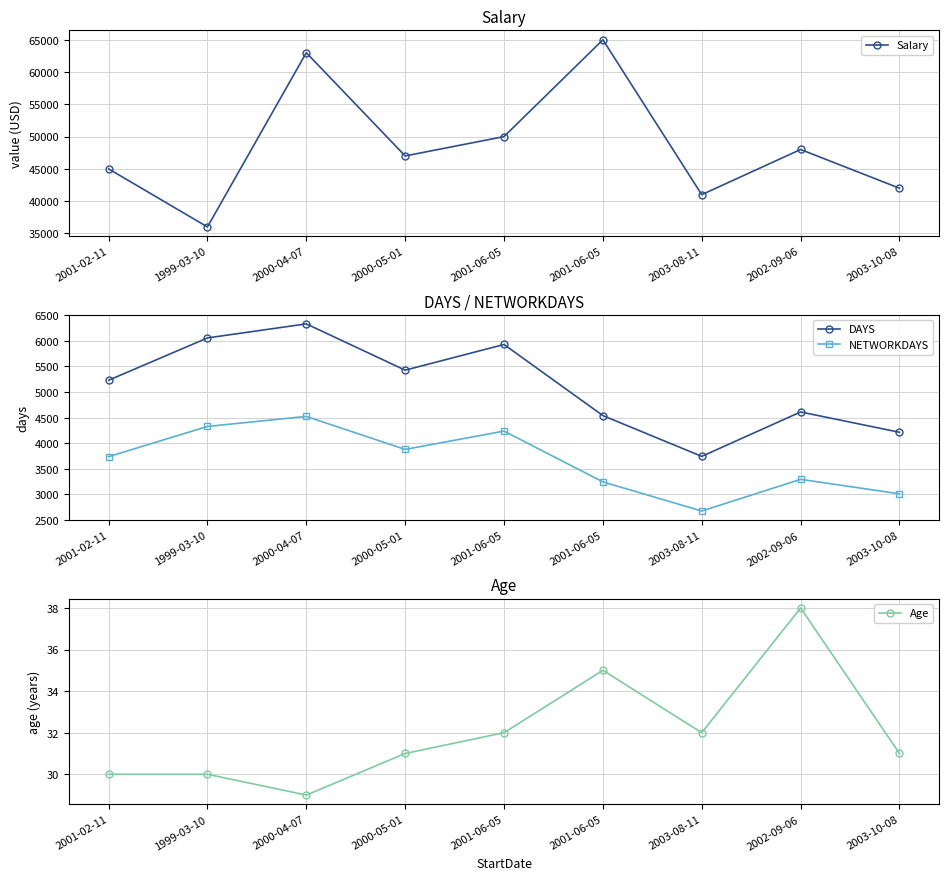

How many data points in DAYS are less than 5231?

4